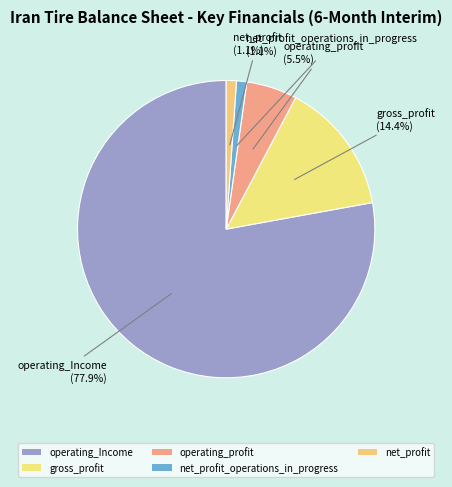

To the nearest percent, what is the average slice percentage?

20%